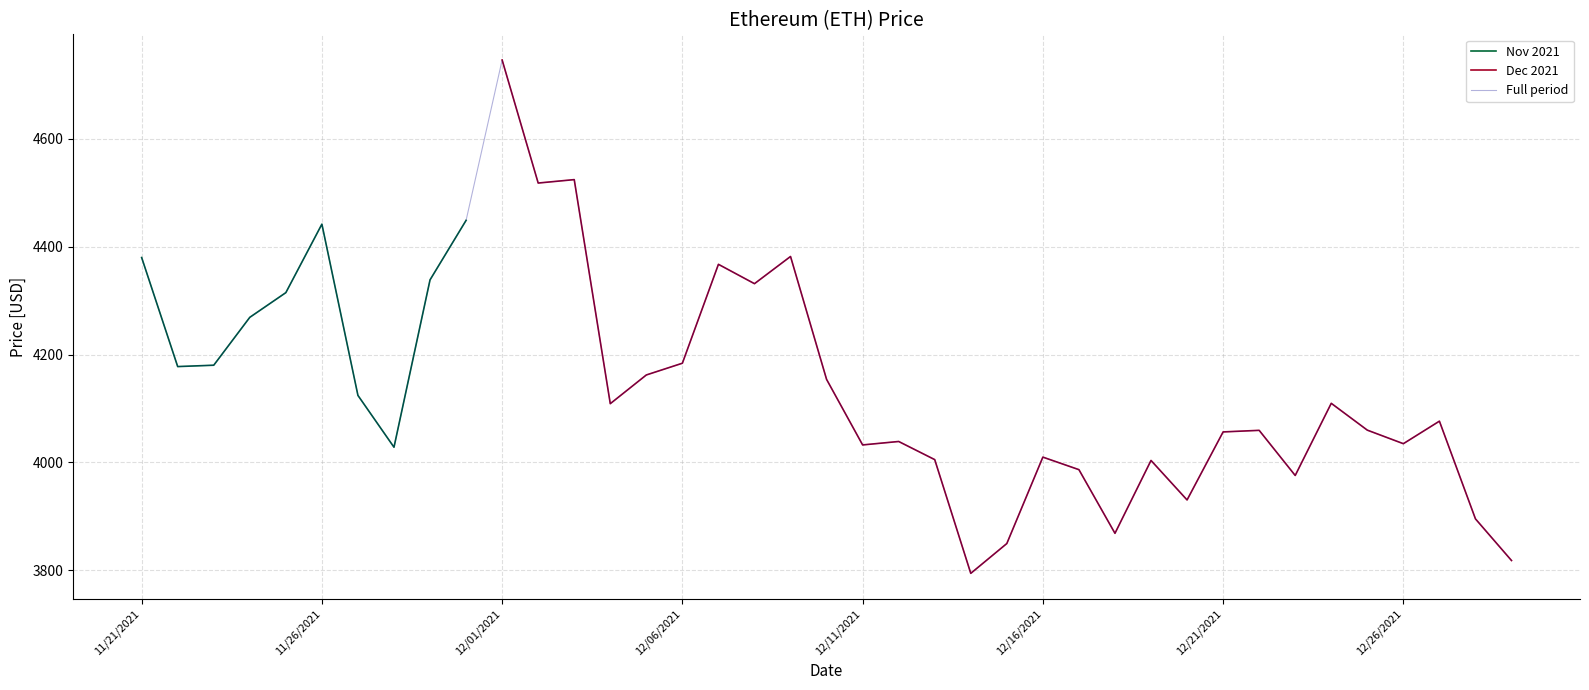

Reading right to left, transcribe all the data shown in this chart.

3818.1	3895.3	4076.6	4034.8	4059.9	4109.7	3975.8	4059.5	4056.6	3930.4	4003.7	3868.6	3986.6	4009.9	3849.6	3794.3	4005.2	4038.9	4032.5	4154.1	4382.0	4331.6	4367.5	4184.0	4162.2	4109.0	4524.6	4518.2	4746.4	4449.0	4338.6	4028.2	4124.3	4442.0	4314.9	4269.1	4180.3	4177.8	4380.1